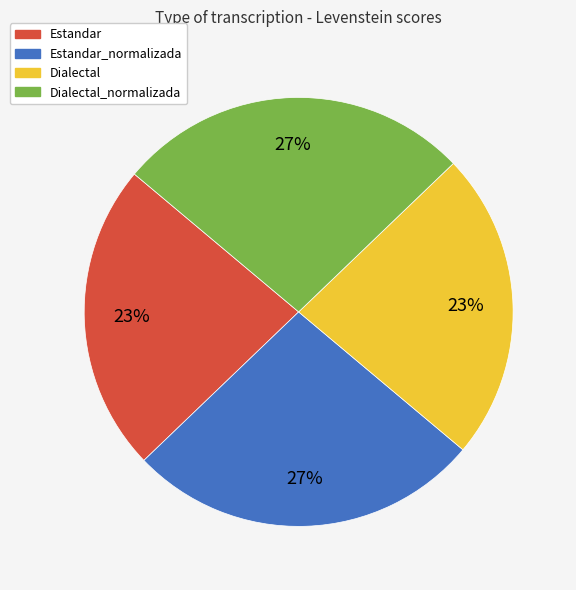

To the nearest percent, what portion does Estandar_normalizada represent?

27%